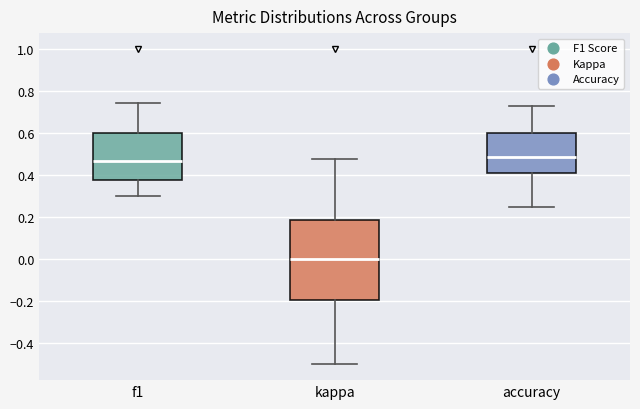

Comparing the boxes themselves (not the whiskers), which one is the tallest?

kappa